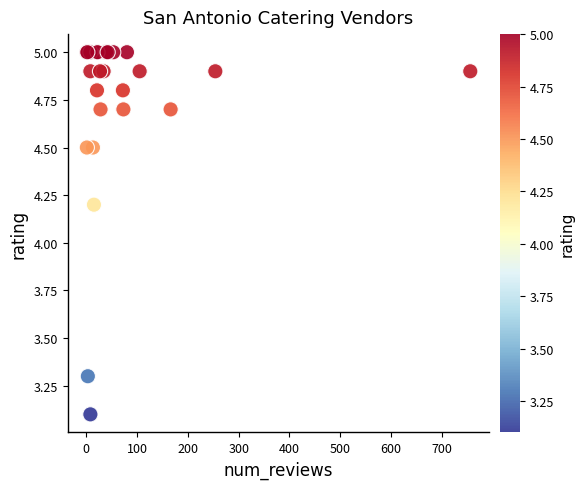

What Y value in the scatter plot is closest to 4?

4.2